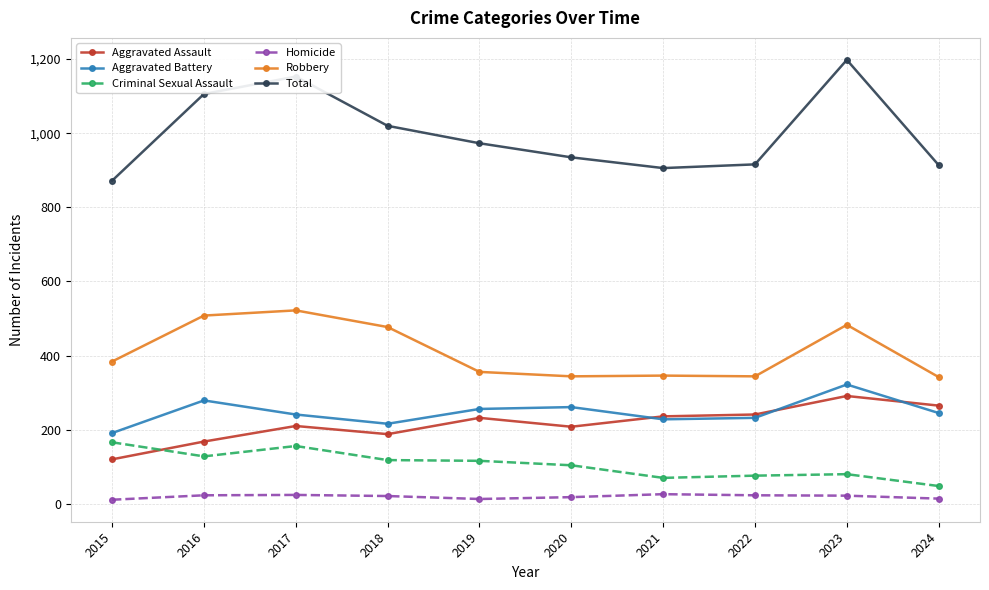

List the series in order of their peak value, lowest first.

Homicide, Criminal Sexual Assault, Aggravated Assault, Aggravated Battery, Robbery, Total